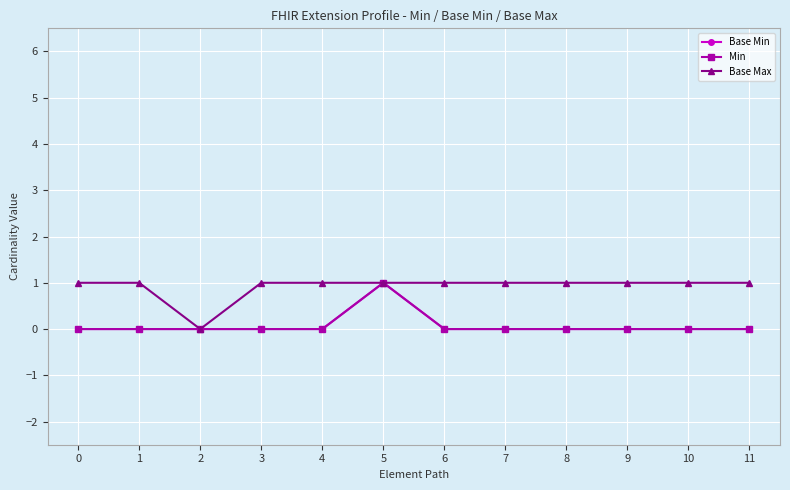

Is this an area chart (filled region under the line)?

No